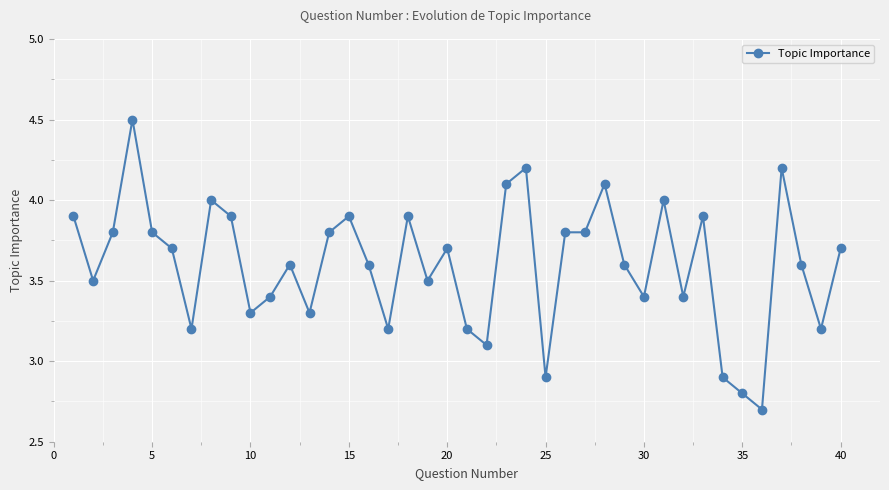

What is the sum of all values?

144.1